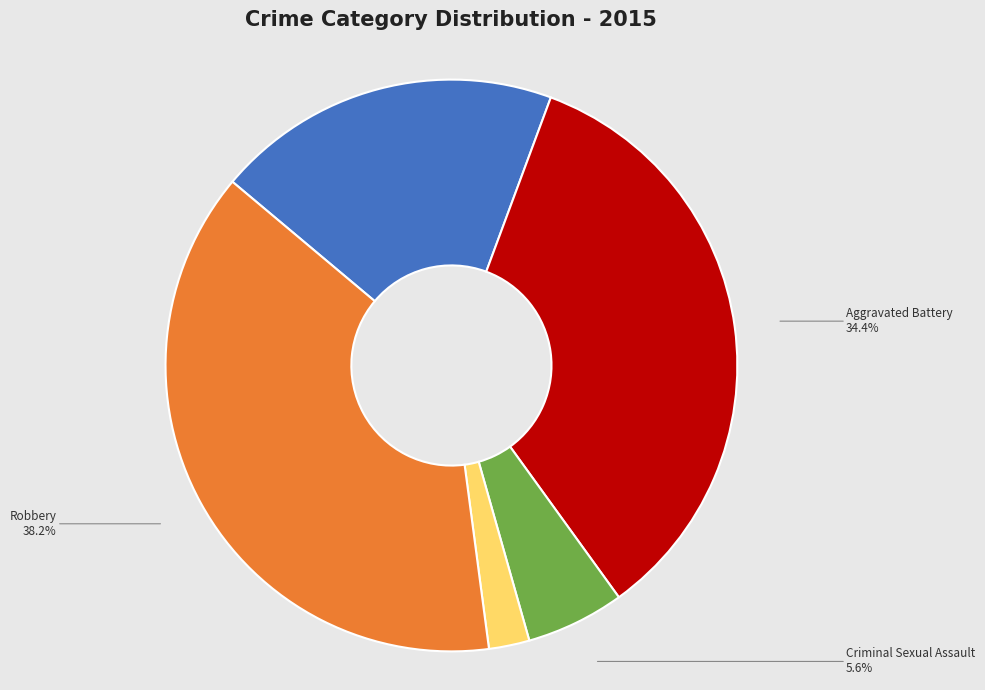

What percentage is NOT represented by Aggravated Assault?

80.5%